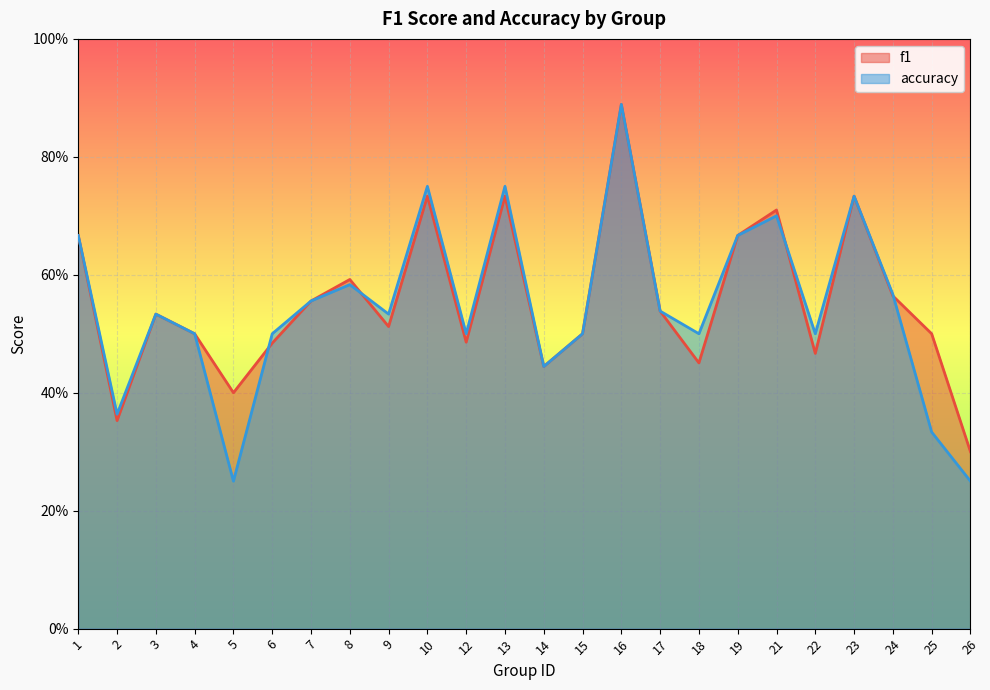

What is the difference between the maximum and minimum values in the accuracy series?

0.6